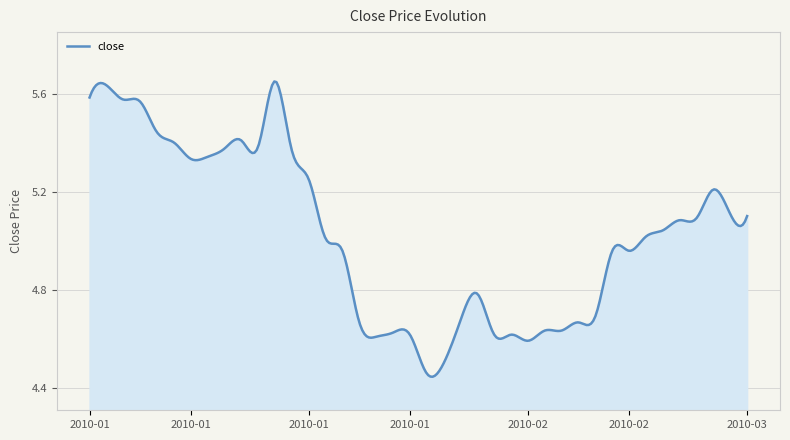

At which category does the data reach its first local peak?

2010-01-05